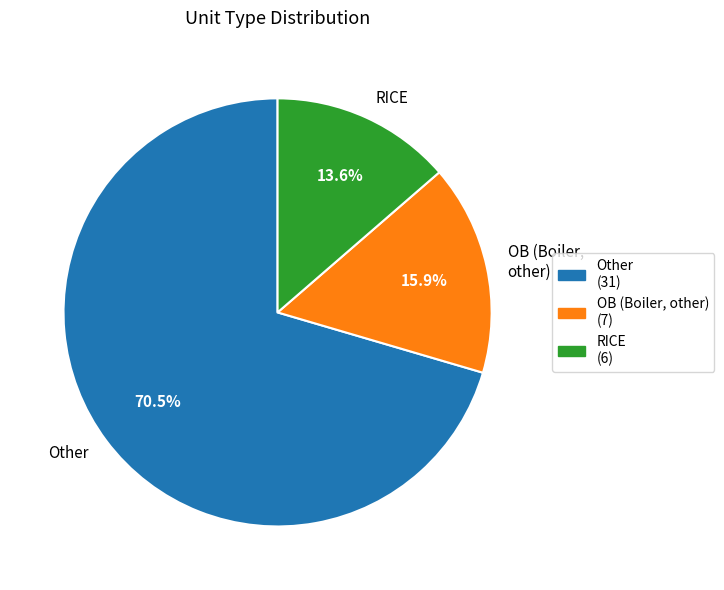

To the nearest percent, what is the difference between the largest and smallest slice percentages?

57%